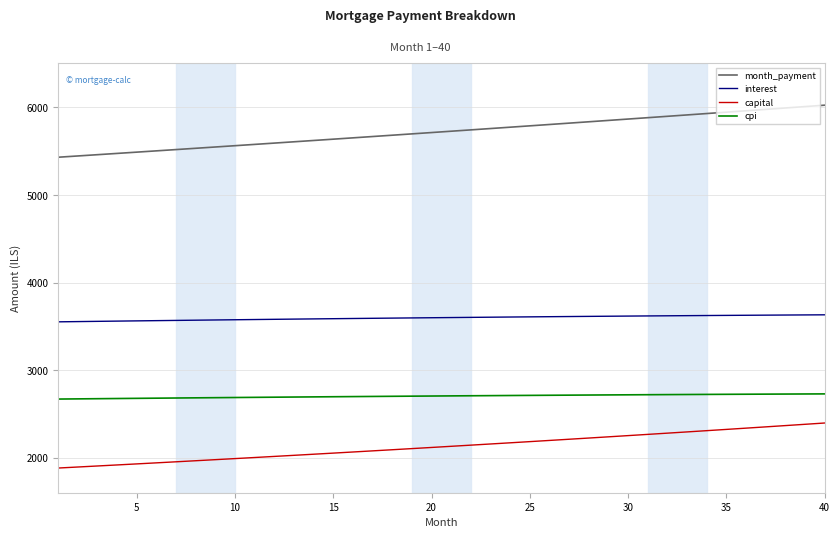

Does the chart have visible grid lines?

Yes